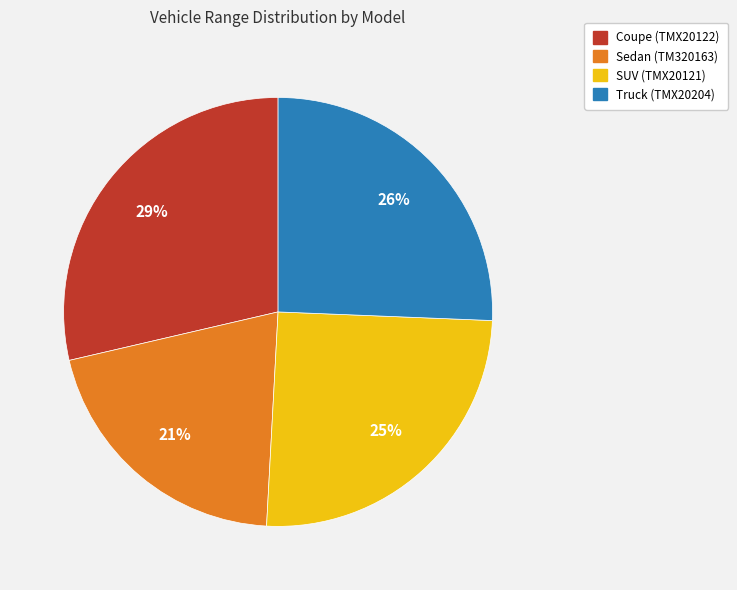

Combined, do SUV (TMX20121) and Truck (TMX20204) account for over 50%?

Yes